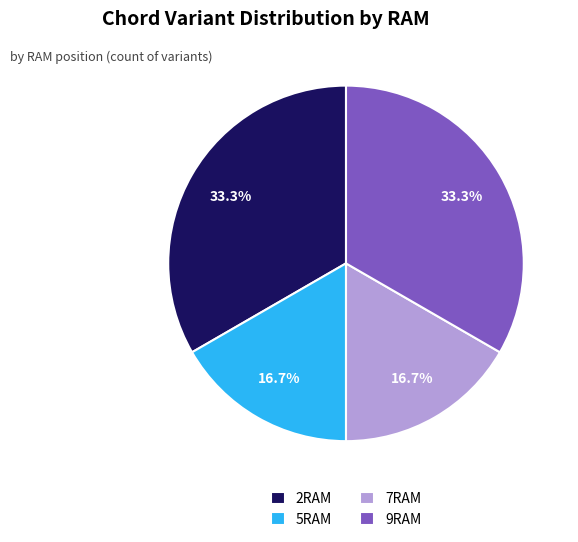

To the nearest percent, what is the difference between the 5RAM and 9RAM slice percentages?

17%